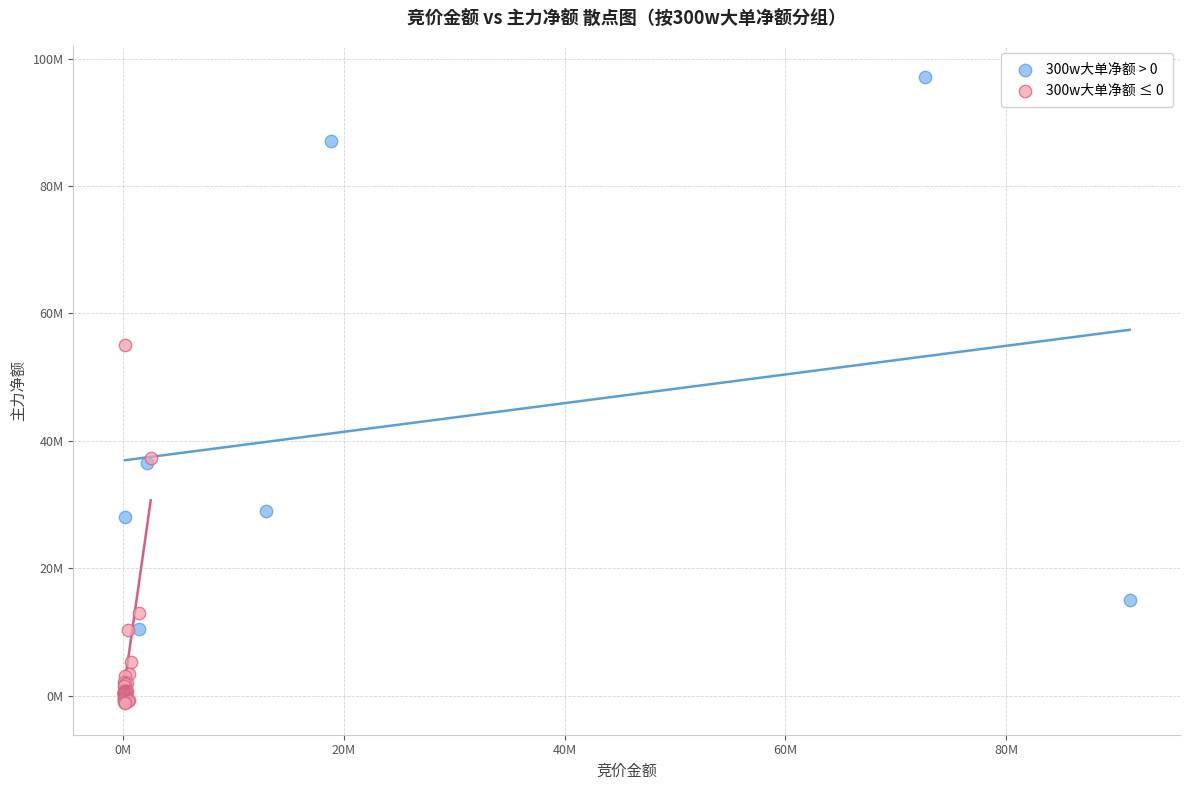

Which series reaches the maximum Y coordinate?

300w大单净额 > 0